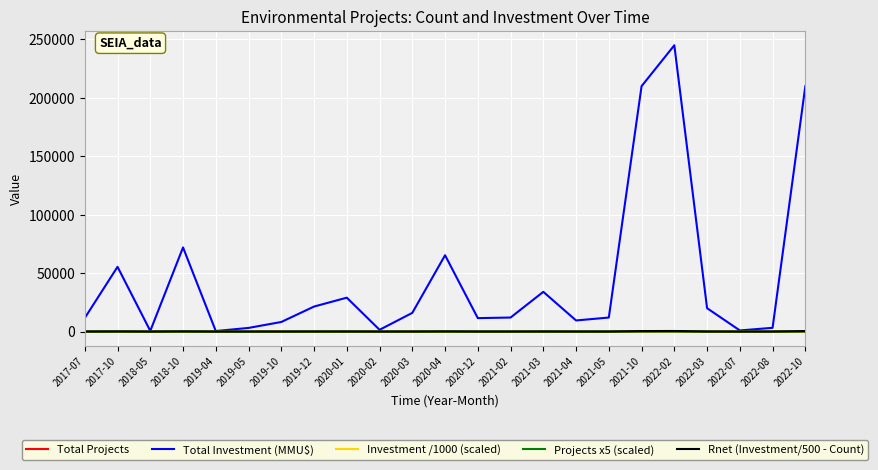

What is the sum of all Total Investment (MMU$) values?

1052713.0